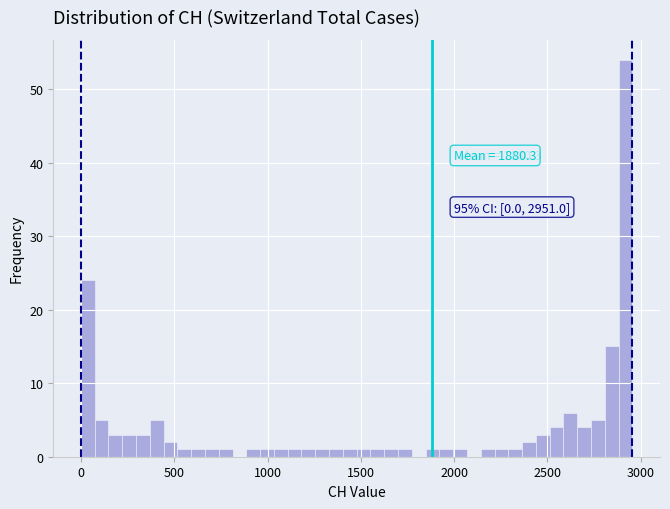

Around what value on the x-axis is the tallest bar? Give the approximate position of its centre, as read against the axis.

2900